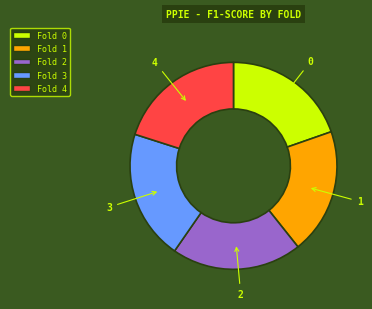

Is there any slice that represents more than half of the pie?

No